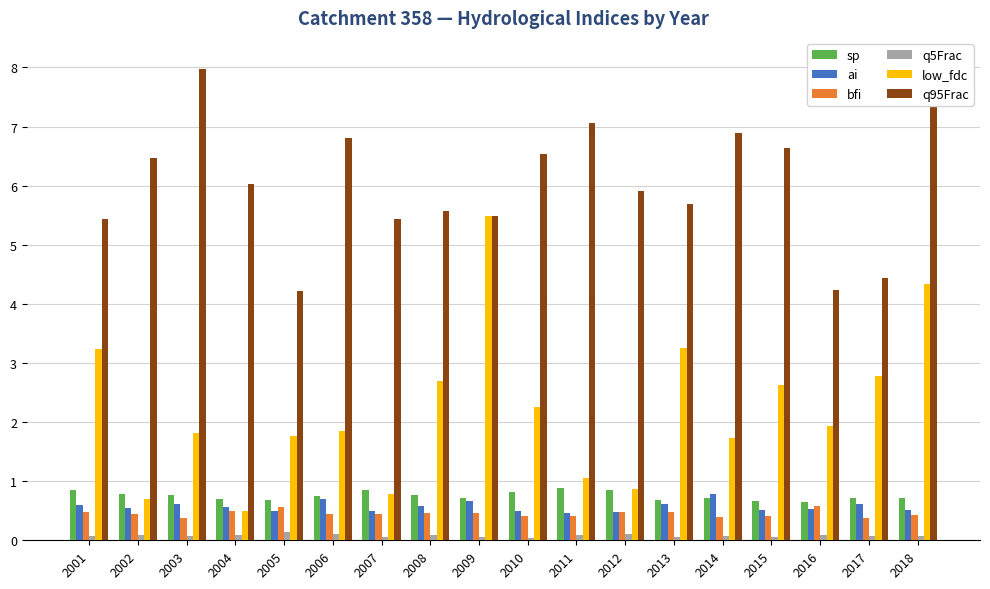

What are all the series names shown in the legend?

sp, ai, bfi, q5Frac, low_fdc, q95Frac